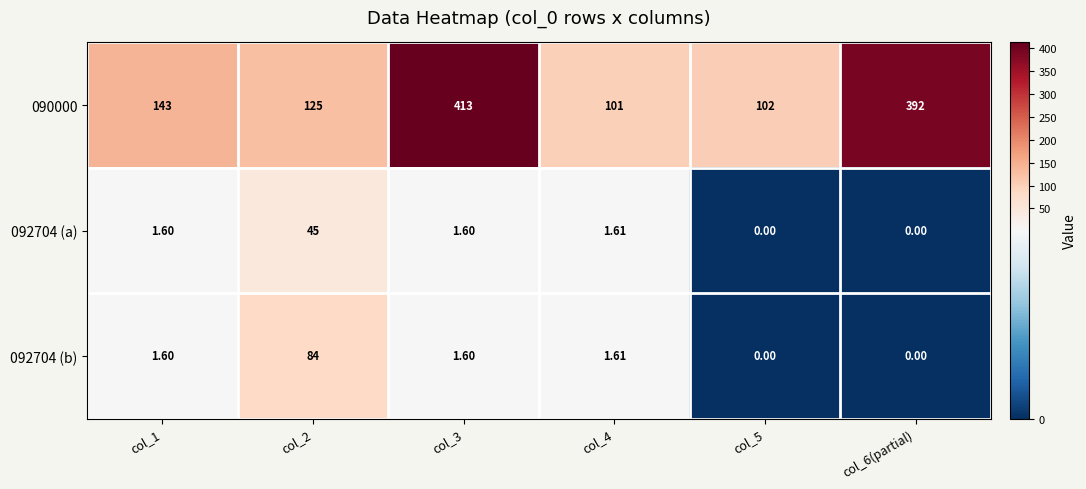

Is the value of 092704 (b) at col_2 greater than the value of 092704 (a) at col_1?

Yes